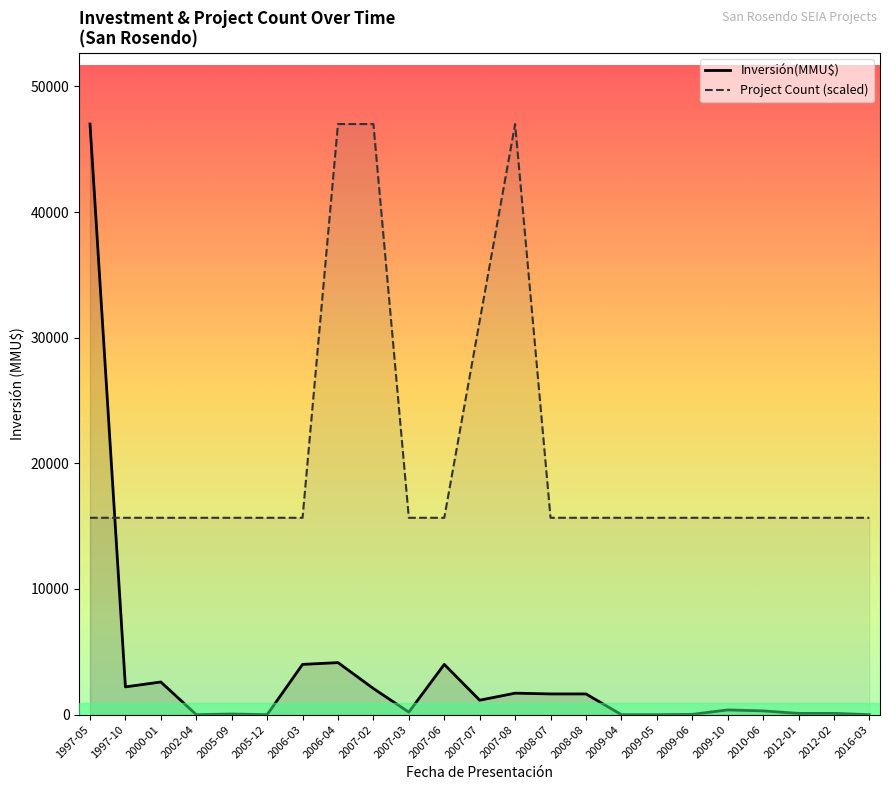

At which label does Inversión(MMU$) first exceed 234?

1997-05